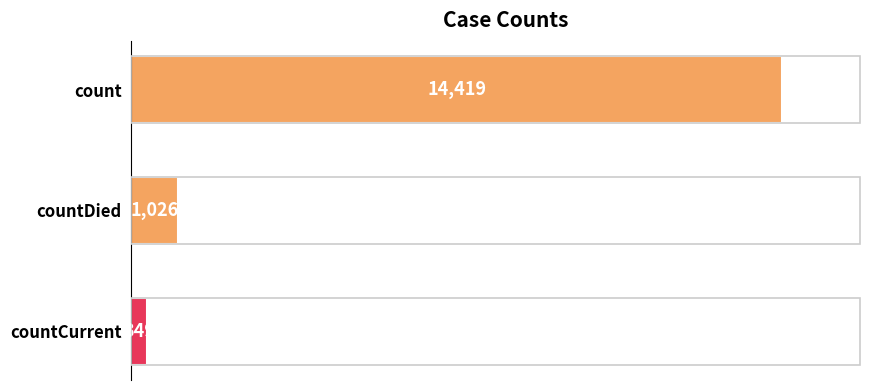

True or false: the data shows 354 at countDied.

False